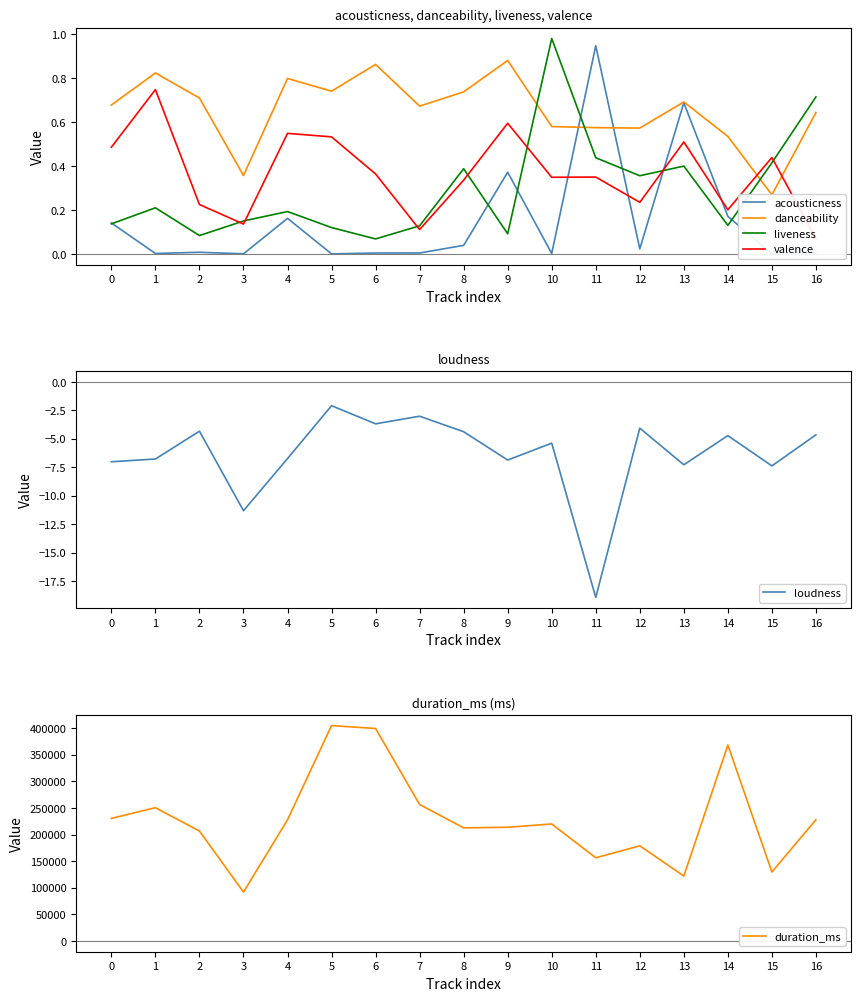

What is the total value across all series at 10?

219983.5